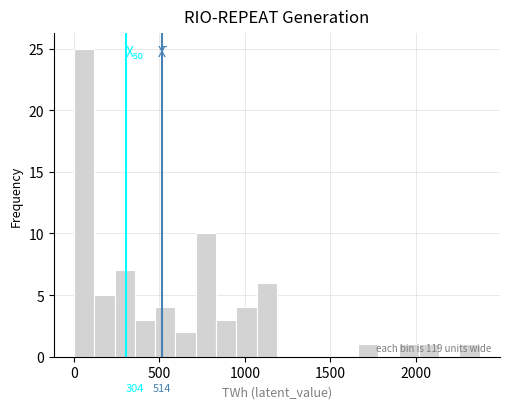

Read against the x-axis, roughly where is the centre of the tallest bar?

50